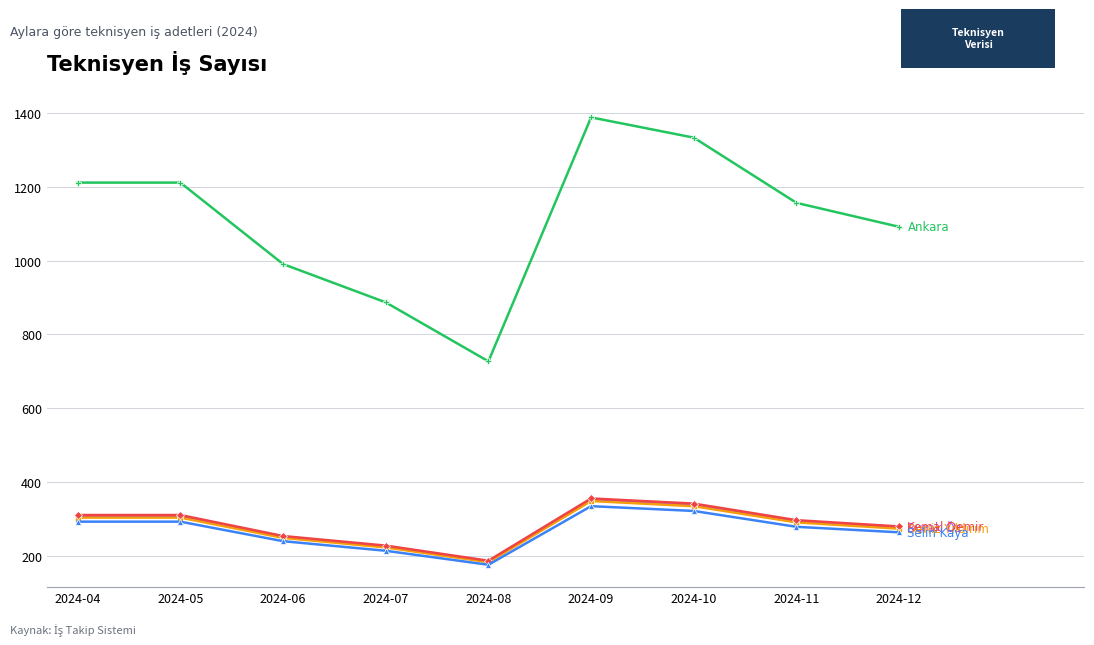

Which label corresponds to the largest value in the chart?

2024-09